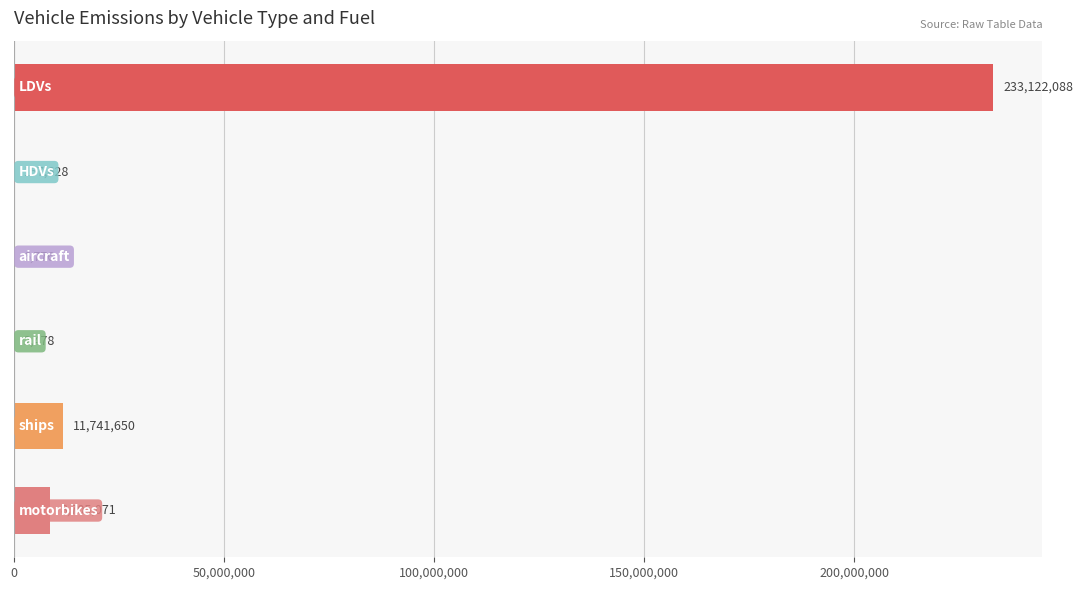

What is the maximum value shown in the chart?

233122087.5